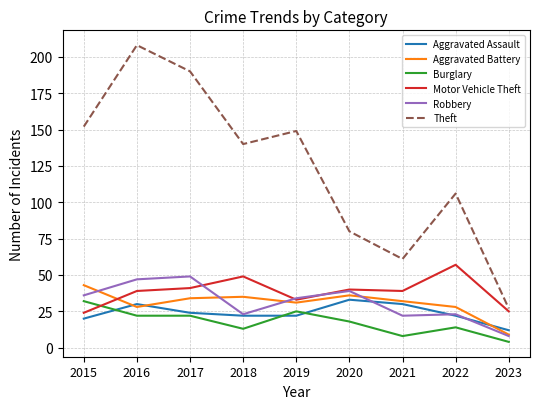

Which series changed the most between 2022 and 2023?

Theft